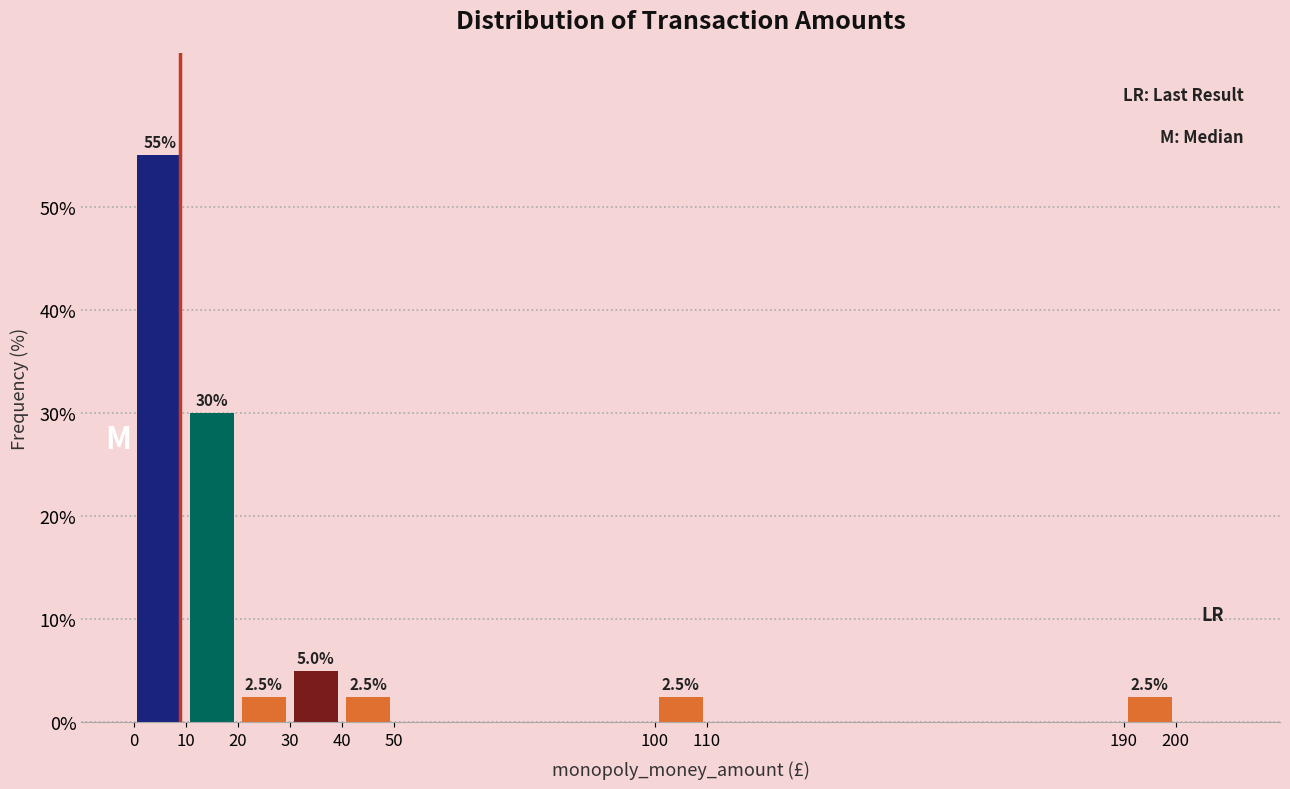

Over which range of the x-axis is the bar tallest?

0 to 10